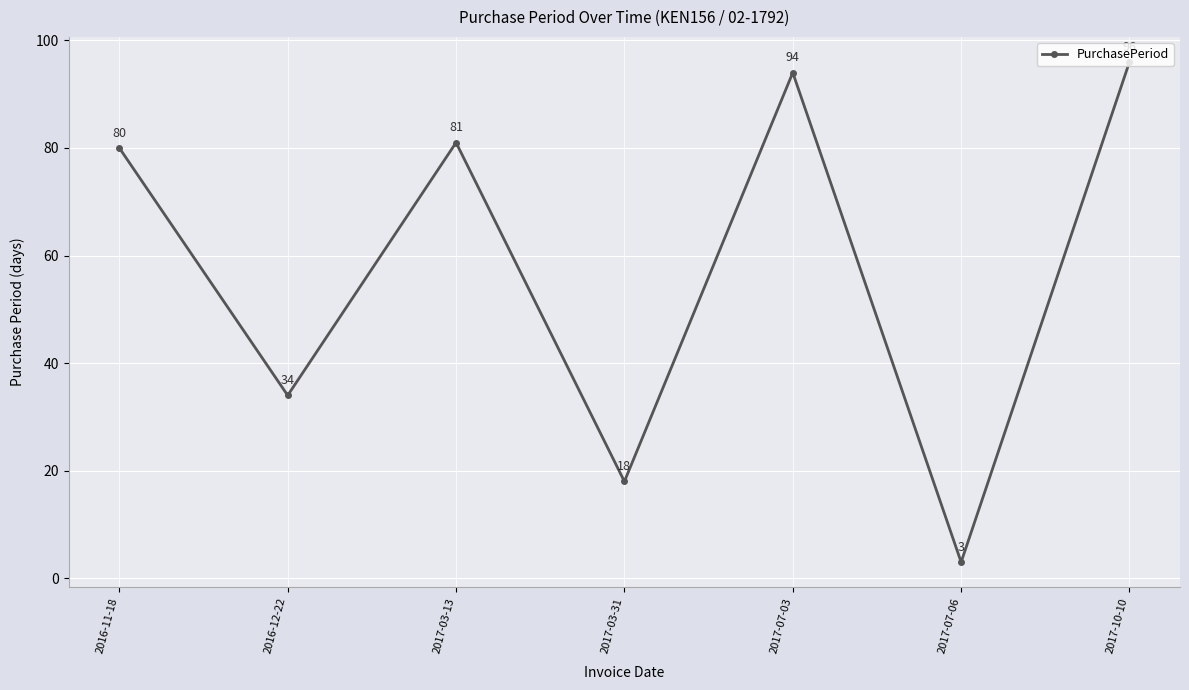

Which has a higher value, 2016-12-22 or 2017-07-06?

2016-12-22